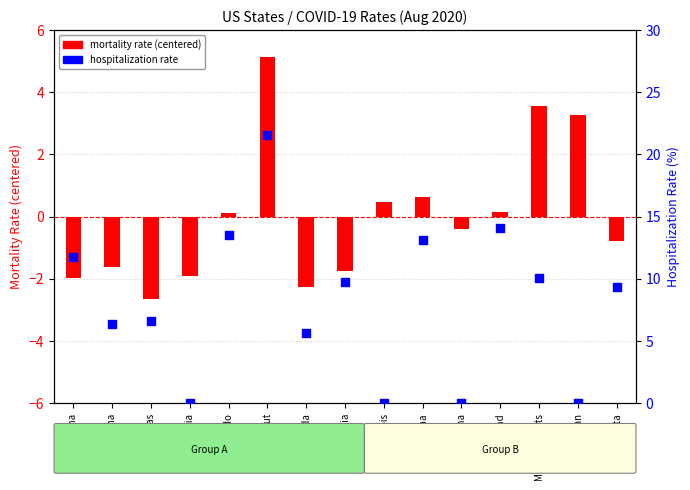

What is the total value across all series at Arizona?

4.7